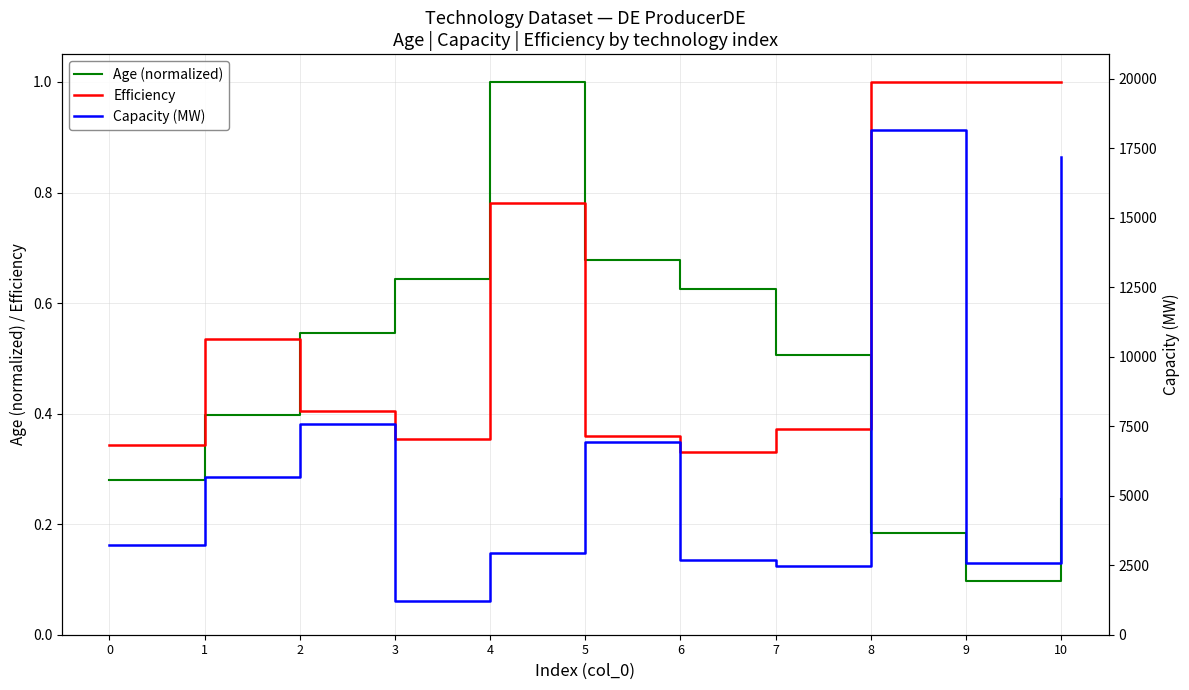

What are all the series names shown in the legend?

Age (normalized), Efficiency, Capacity (MW)